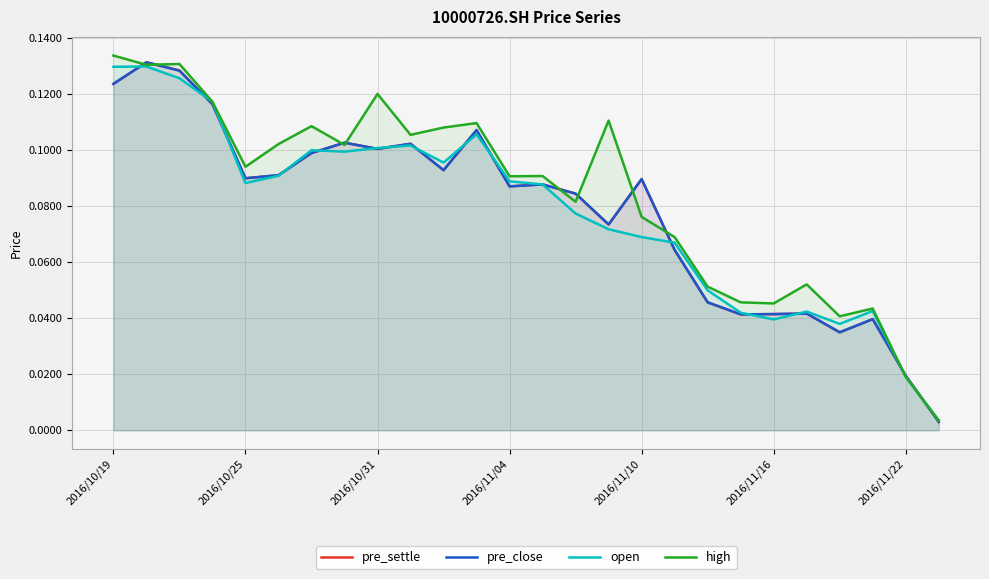

What is the average value of the pre_settle series?

0.1